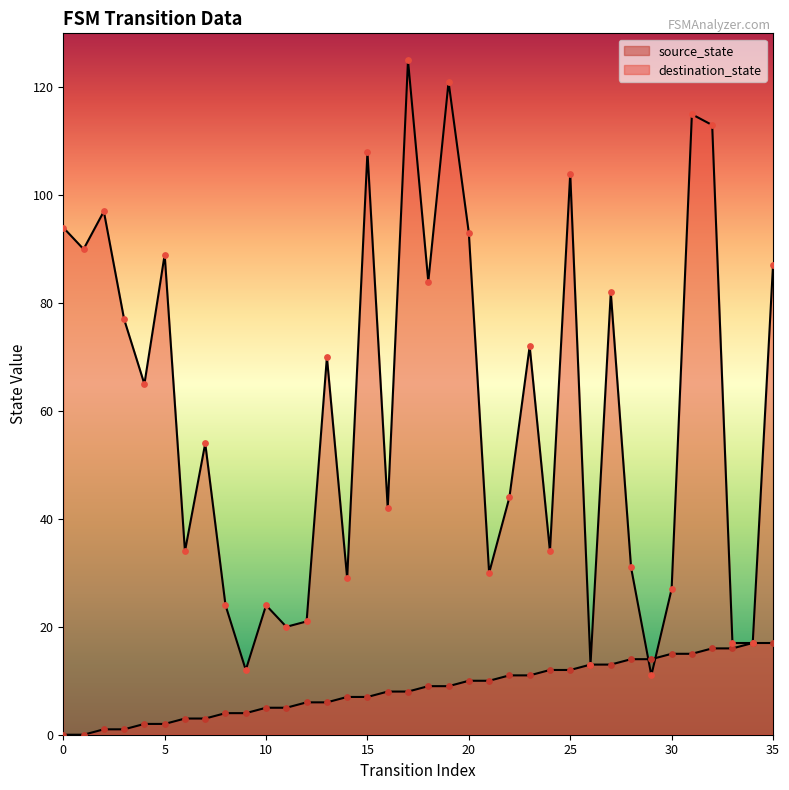

Which series contains the lowest Y value?

source_state